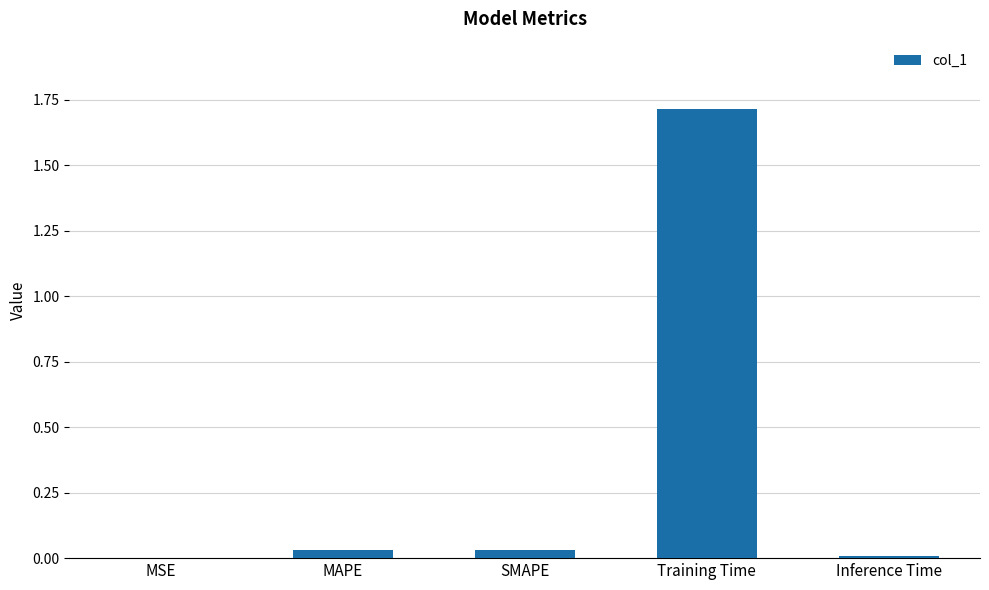

What is the sum of all values?

1.8